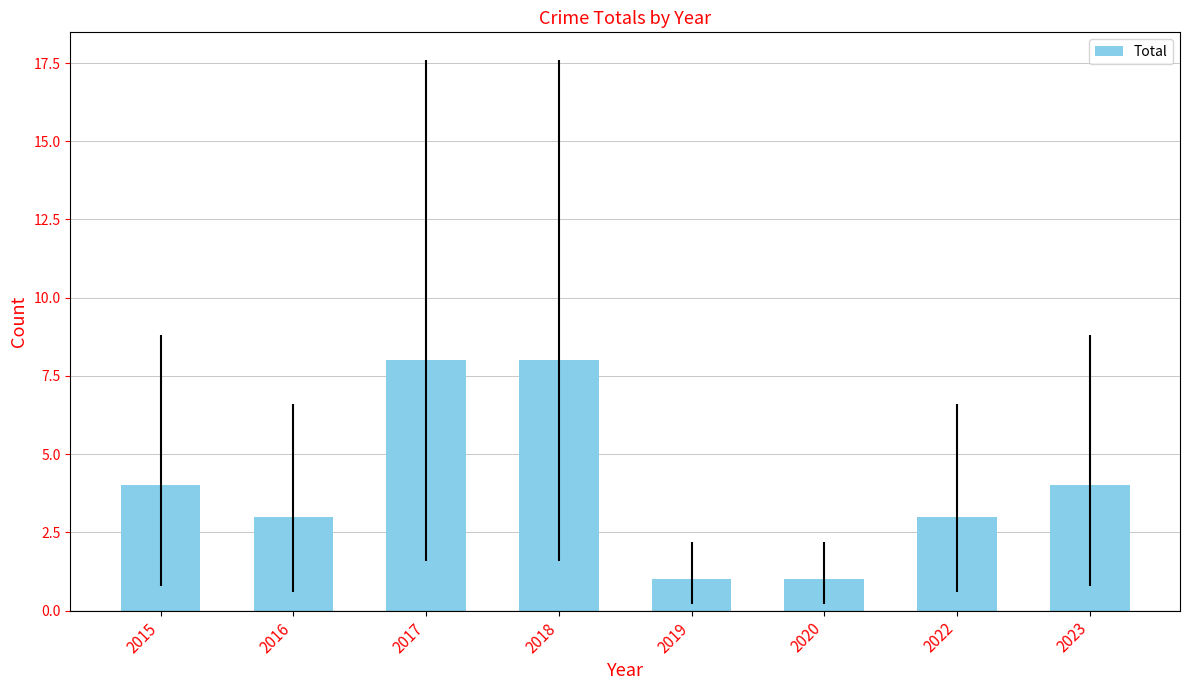

Reading left to right, transcribe all the data shown in this chart.

2015=4	2016=3	2017=8	2018=8	2019=1	2020=1	2022=3	2023=4